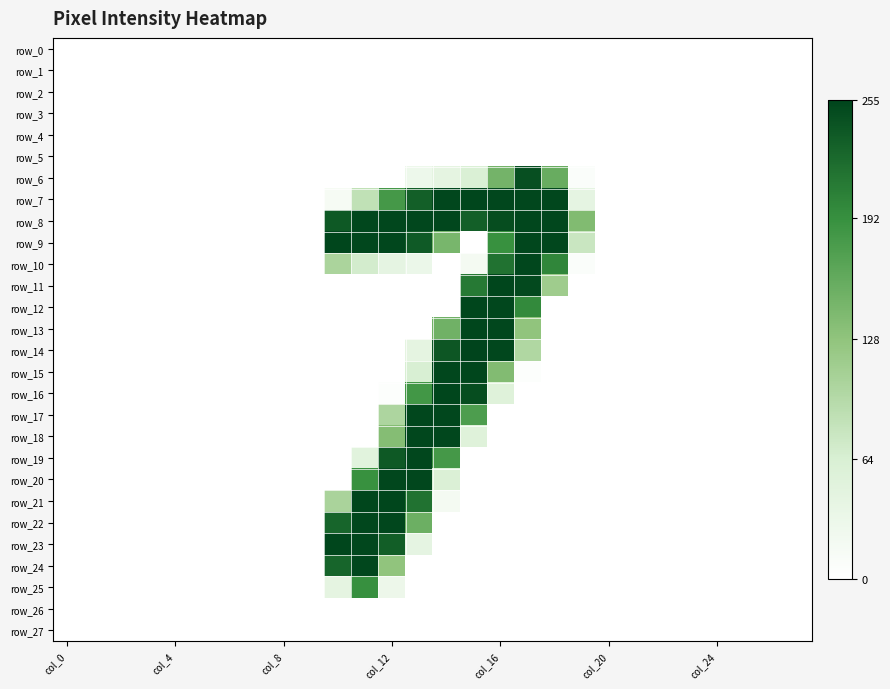

At which category is the sum across all series the highest?

13